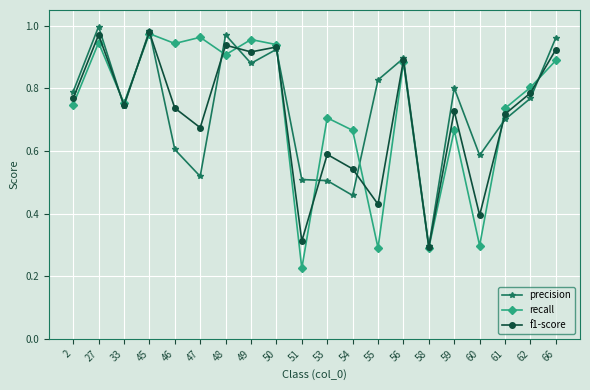

True or false: precision and recall cross at least once.

True